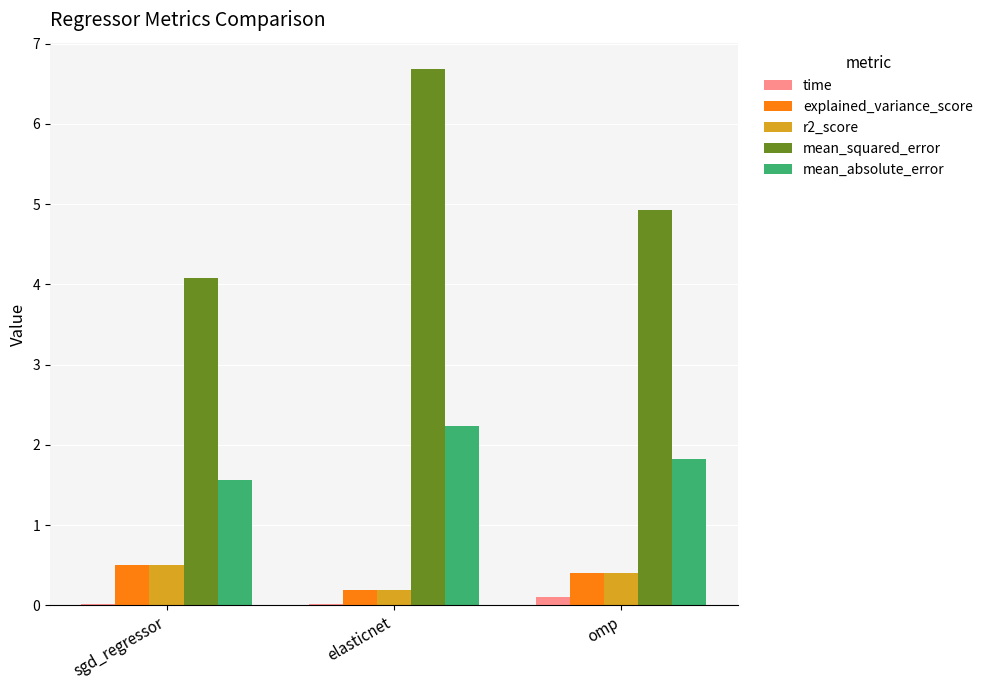

Which label corresponds to the largest value in the chart?

elasticnet